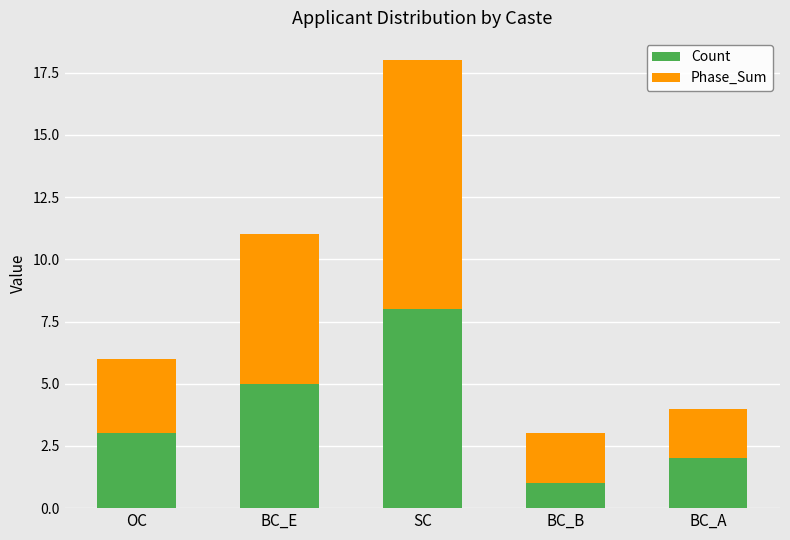

What is the value of the Count bar at the 2nd from the left?

5